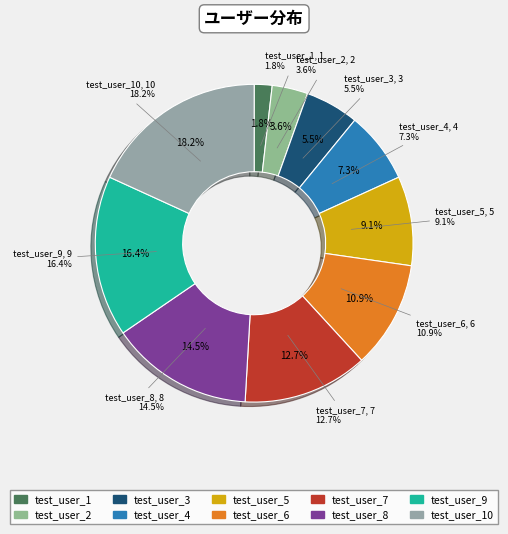

What is the change in value from test_user_2 to test_user_10?

+8